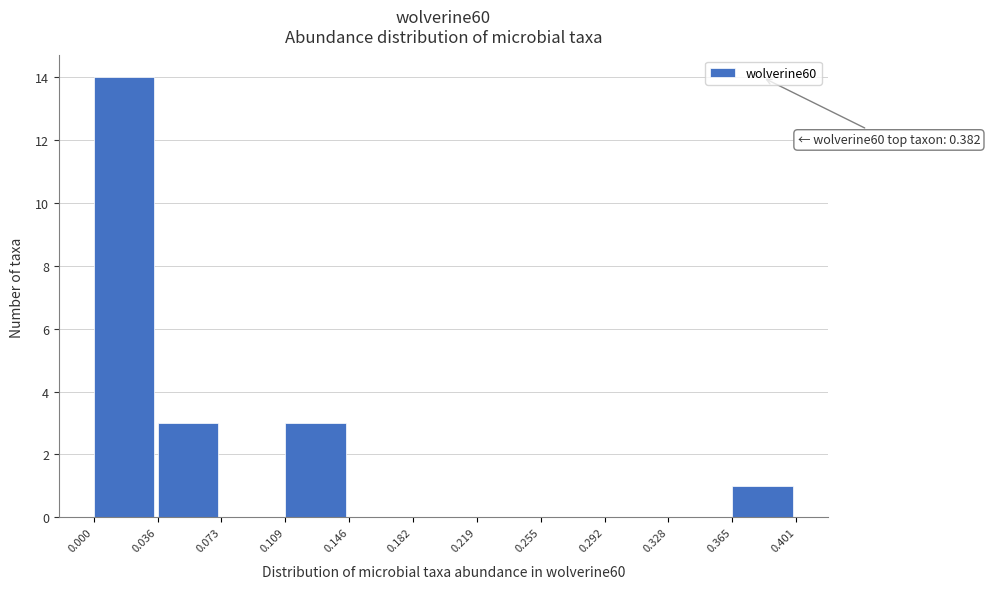

Over which range of the x-axis is the bar tallest?

0.000 to 0.036